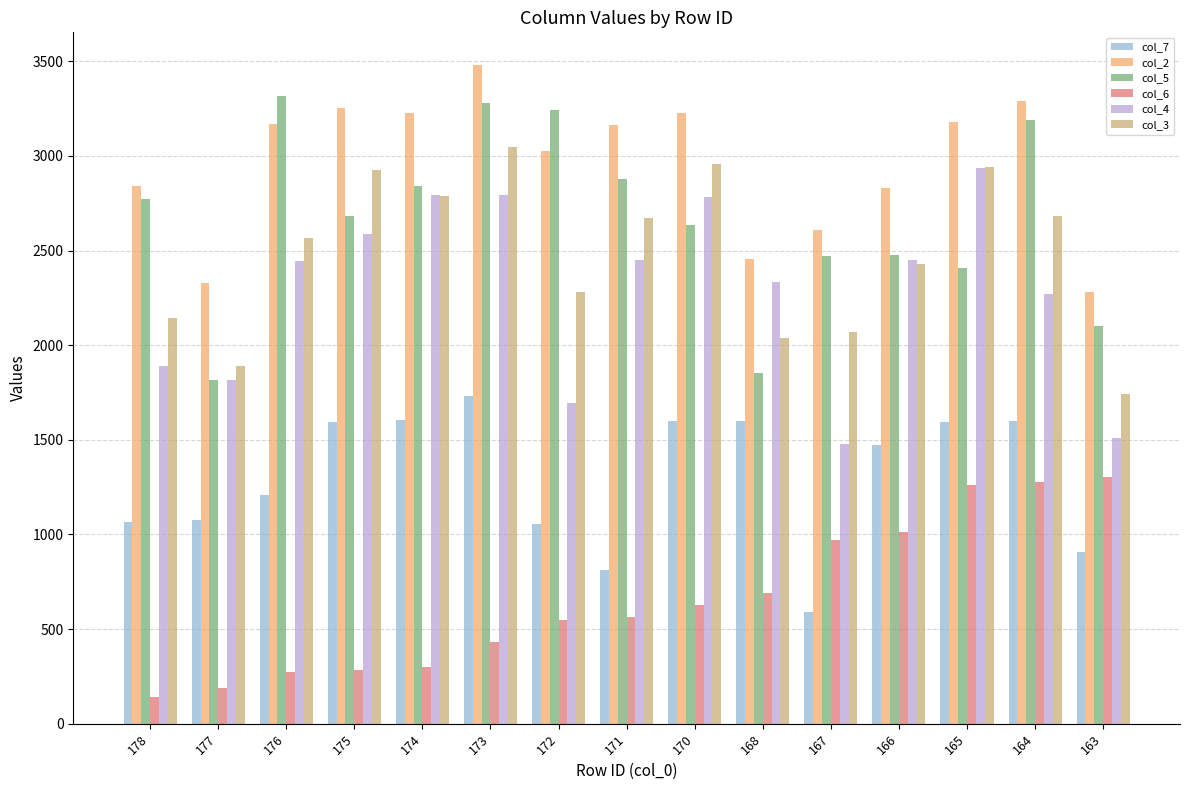

What is the value of the col_2 bar at the 2nd from the left?

2331